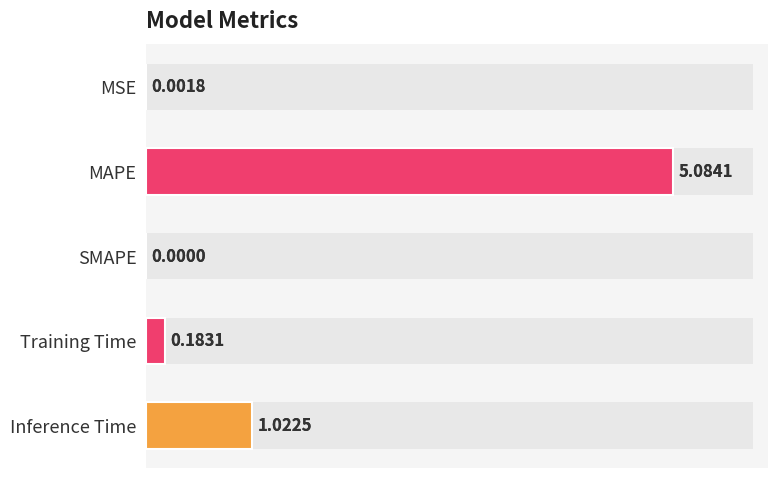

What is the difference between the maximum and minimum values in the col_1 series?

5.1